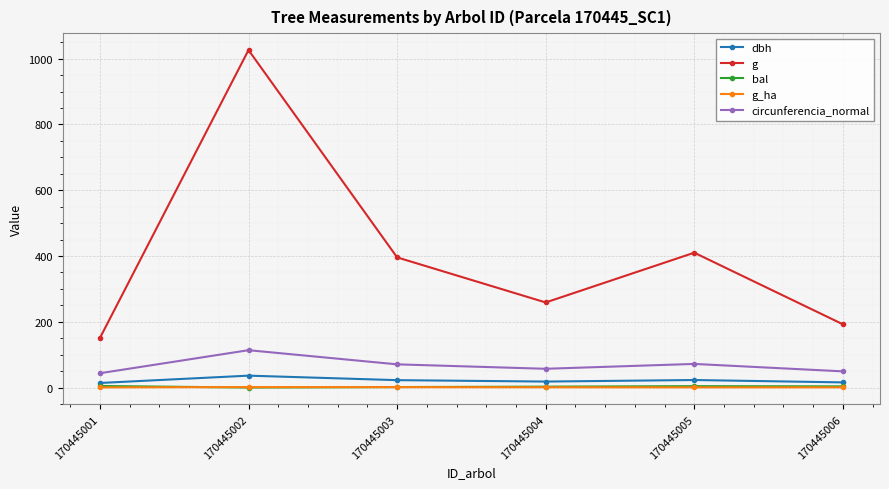

Is the value of circunferencia_normal at 170445002 greater than the value of g_ha at 170445004?

Yes